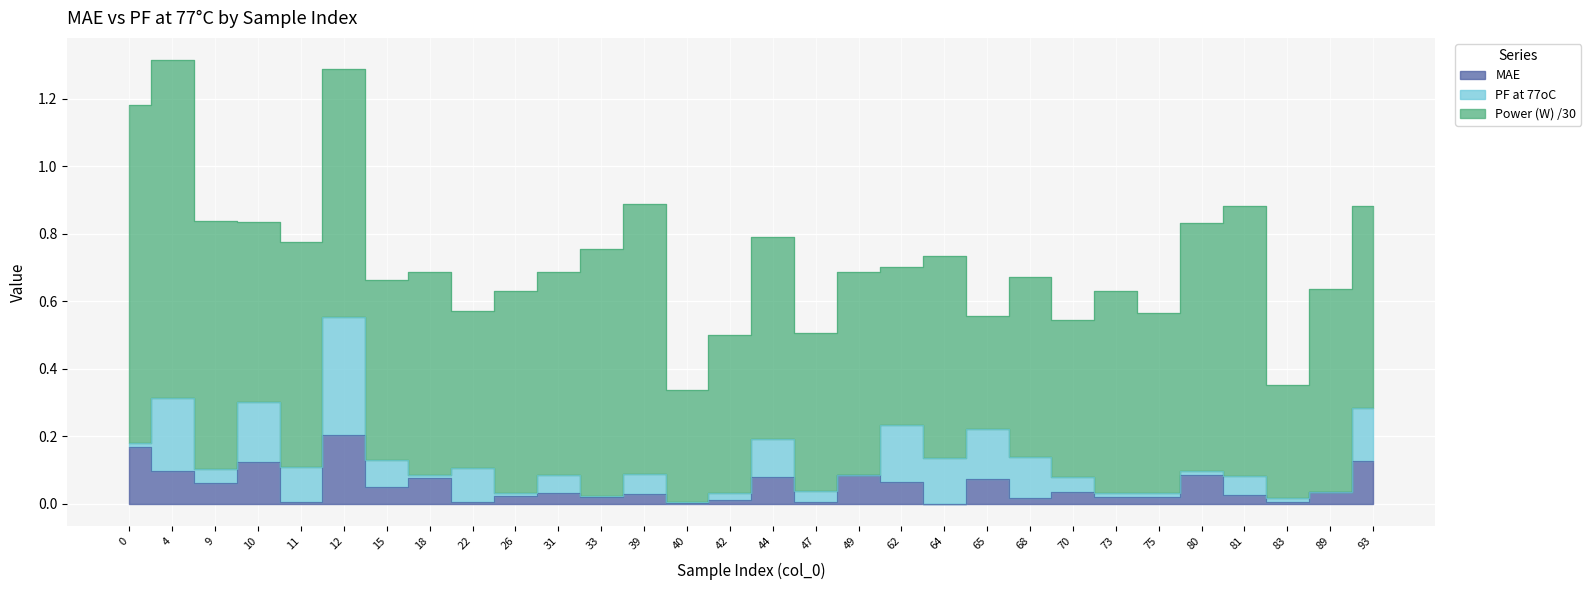

Which series changed the most between 44 and 93?

PF at 77oC